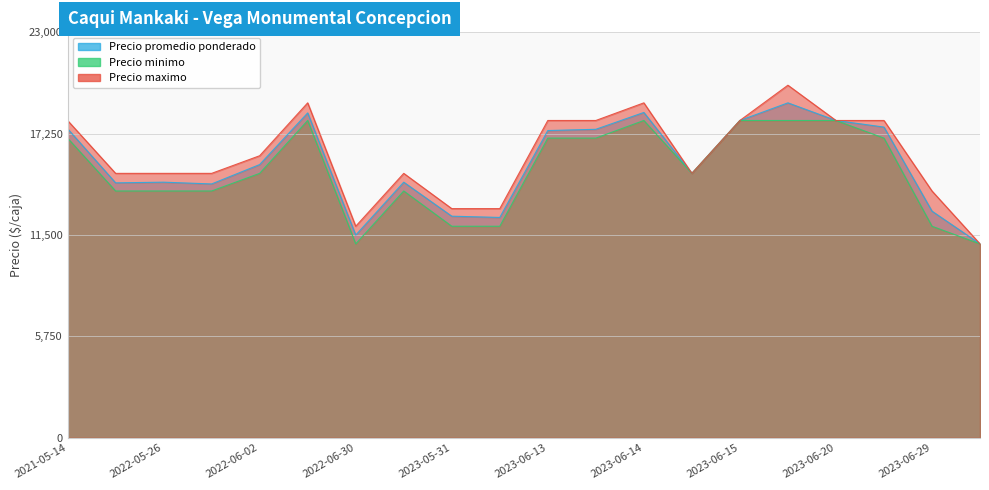

List the labels in order of Precio minimo value, largest first.

2022-06-07, 2023-06-14, 2023-06-15, 2023-06-16, 2023-06-20, 2021-05-14, 2023-06-13, 2023-06-13, 2023-06-23, 2022-06-02, 2023-06-14, 2021-05-18, 2022-05-26, 2022-05-27, 2023-05-31, 2023-05-31, 2023-06-07, 2023-06-29, 2022-06-30, 2023-07-07